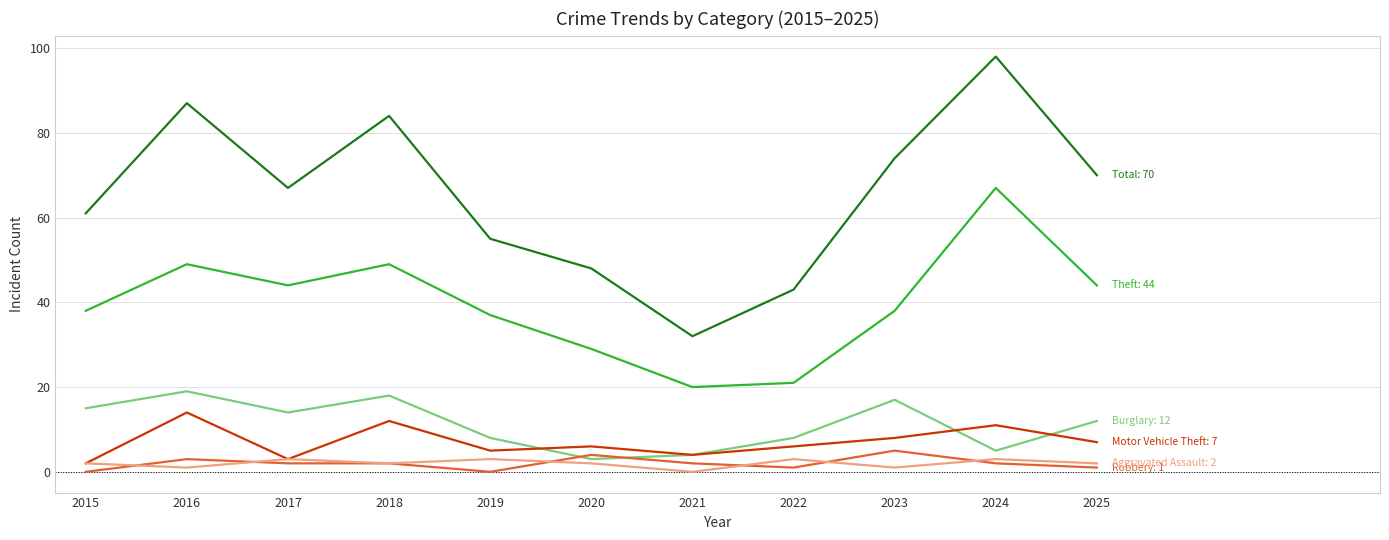

How many series are shown in this chart?

6